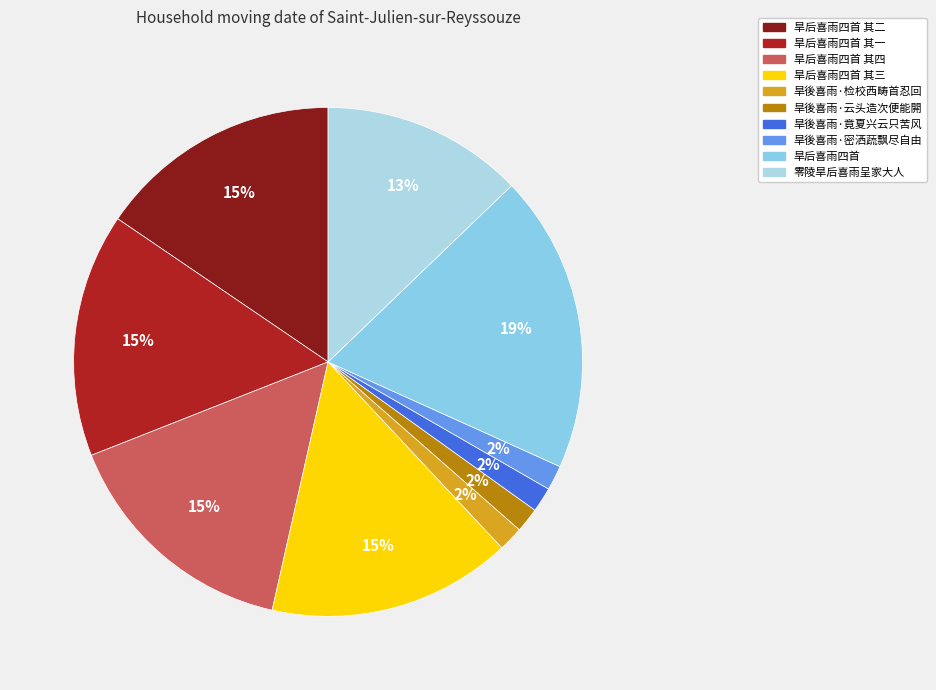

Rank the categories by value from lowest to highest.

旱後喜雨·云头造次便能閞, 旱後喜雨·检校西畴首忍回, 旱後喜雨·竟夏兴云只苦风, 旱後喜雨·密洒蔬飘尽自由, 零陵旱后喜雨呈家大人, 旱后喜雨四首 其四, 旱后喜雨四首 其三, 旱后喜雨四首 其二, 旱后喜雨四首 其一, 旱后喜雨四首